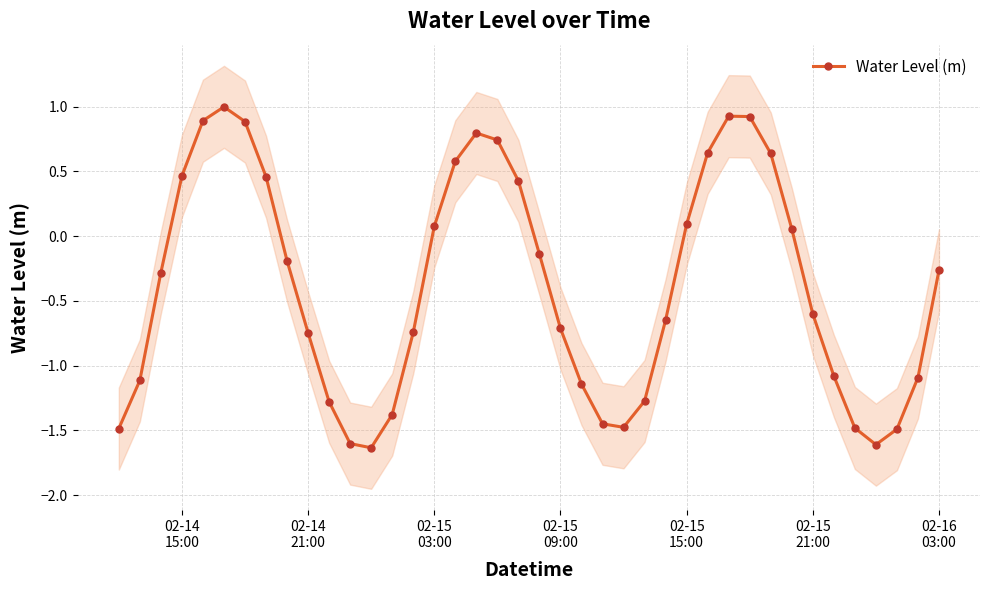

What is the greatest value displayed?

1.0